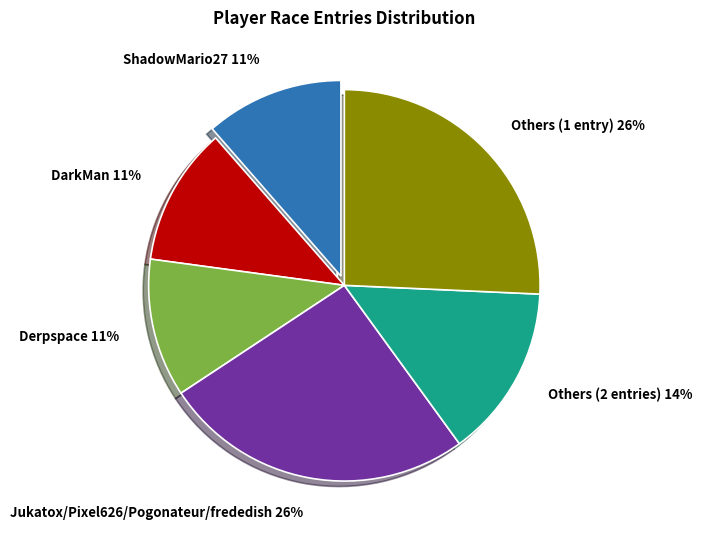

How many slices are in this pie chart?

6